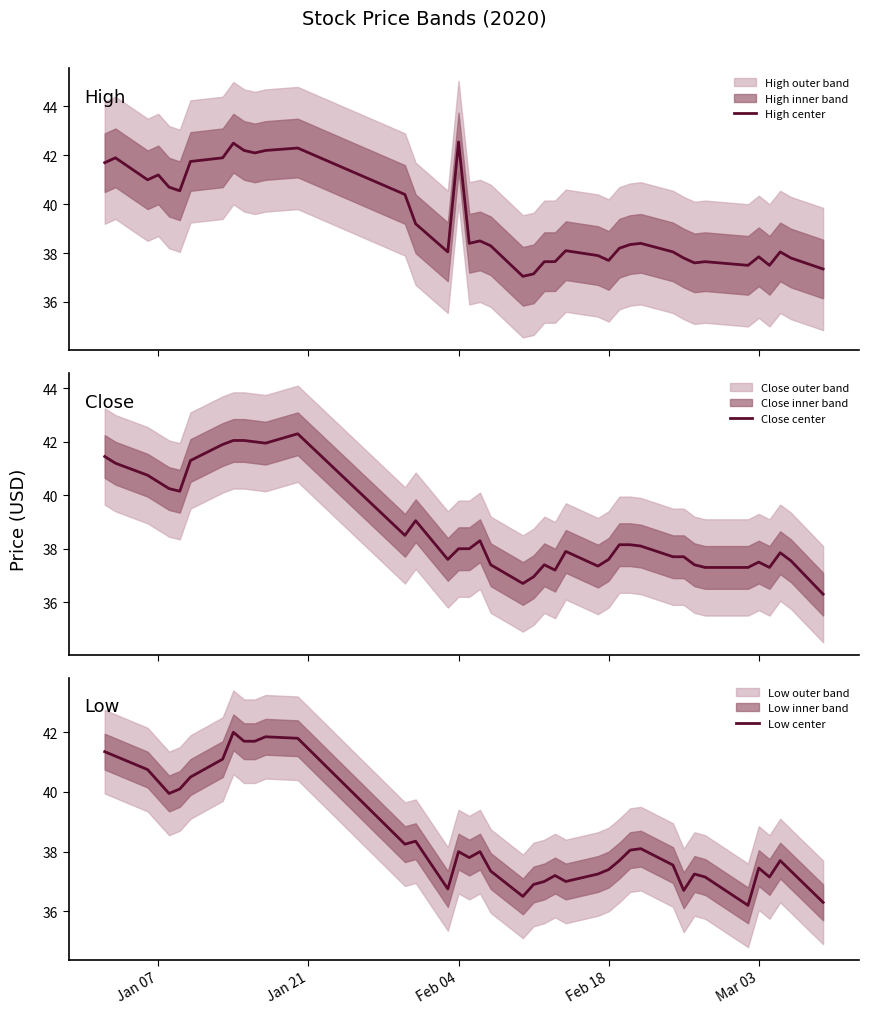

Is it true that High center equals 65.3 at 15?

False